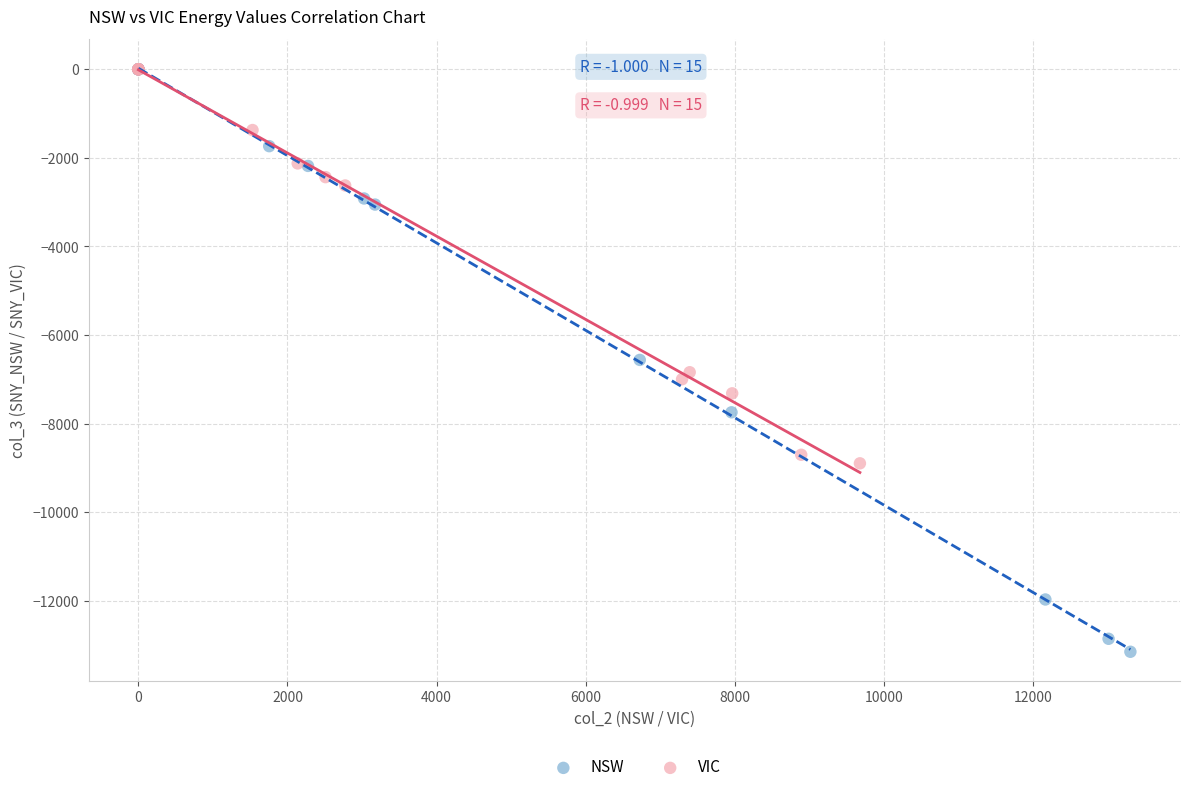

Which series reaches the minimum Y coordinate?

NSW